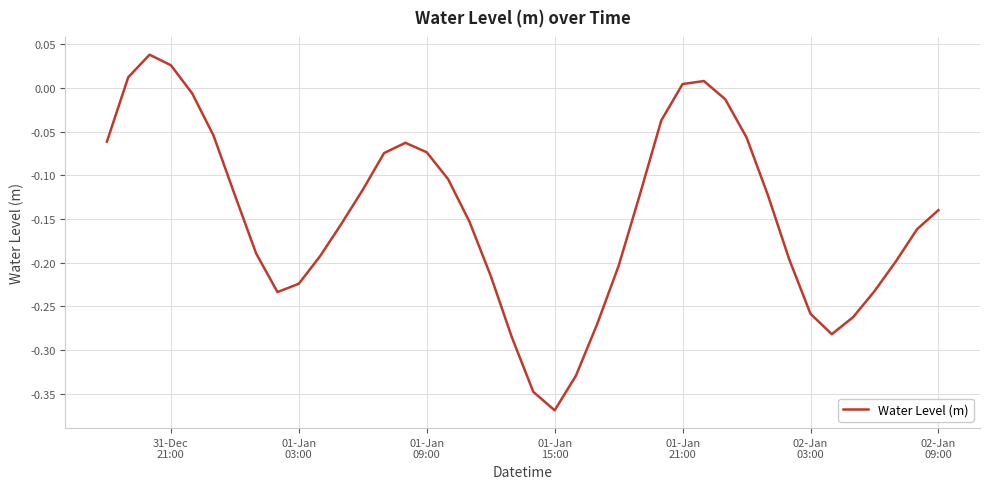

What is the difference between the maximum and minimum values?

0.4